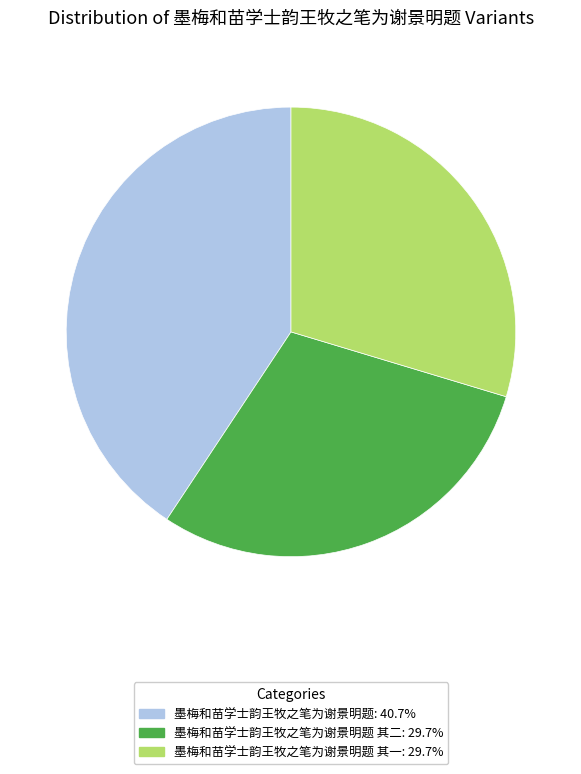

What is the ratio of the value at 墨梅和苗学士韵王牧之笔为谢景明题 其二: 29.7% to the value at 墨梅和苗学士韵王牧之笔为谢景明题 其一: 29.7%?

1.0